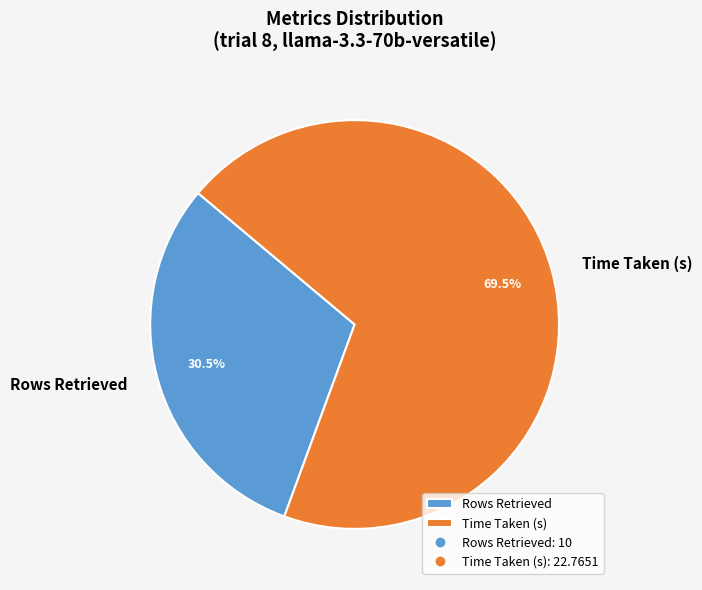

Do Rows Retrieved and Time Taken (s) together represent more than half of the pie?

Yes